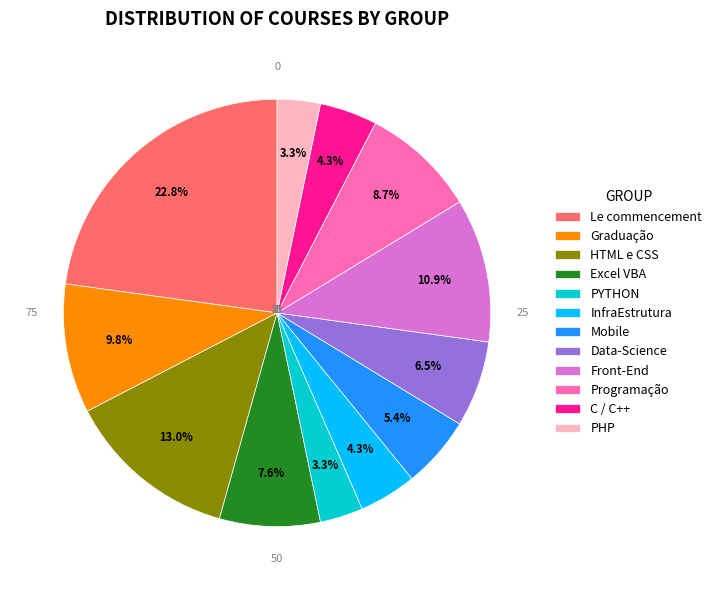

Combined, do Front-End and PYTHON account for over 50%?

No